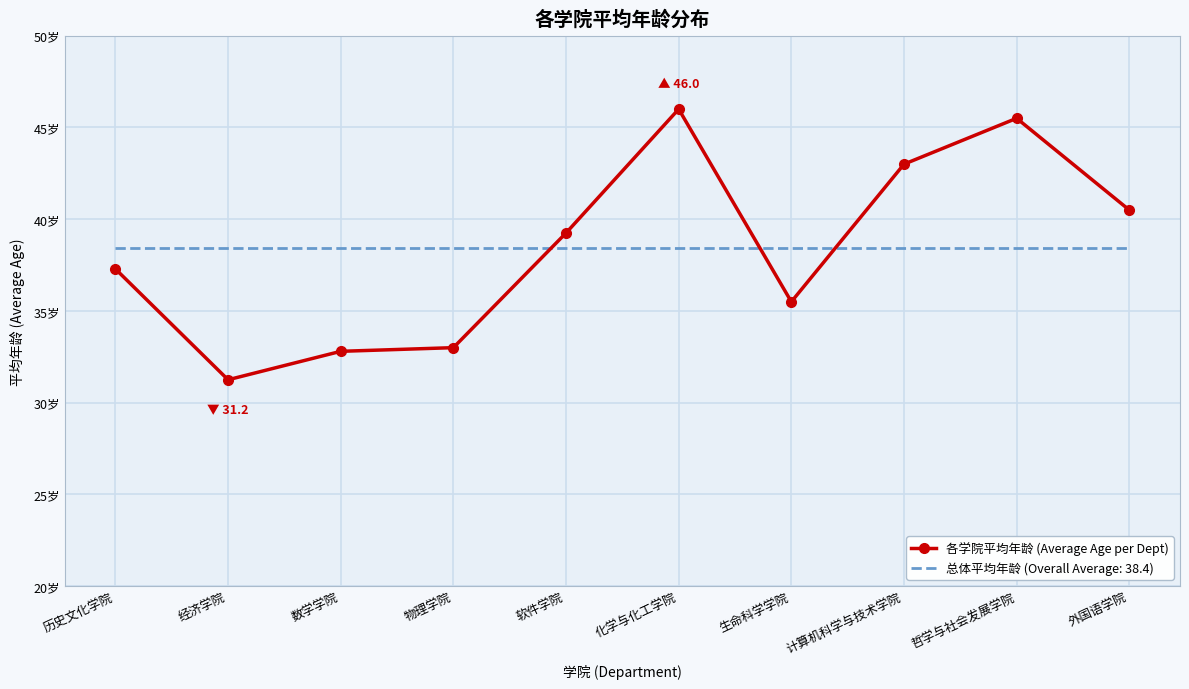

Reading left to right, extract all data points from this chart.

37.3	31.2	32.8	33.0	39.2	46.0	35.5	43.0	45.5	40.5